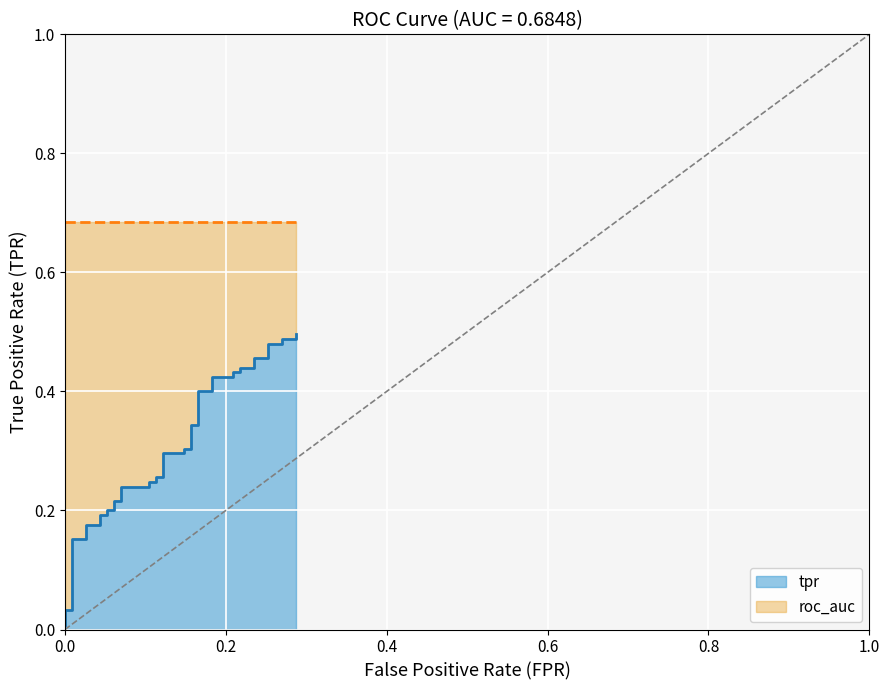

True or false: tpr and roc_auc cross at least once.

False